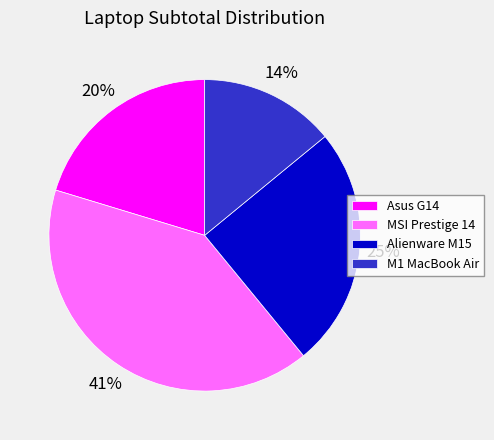

Does any single category account for the majority?

No